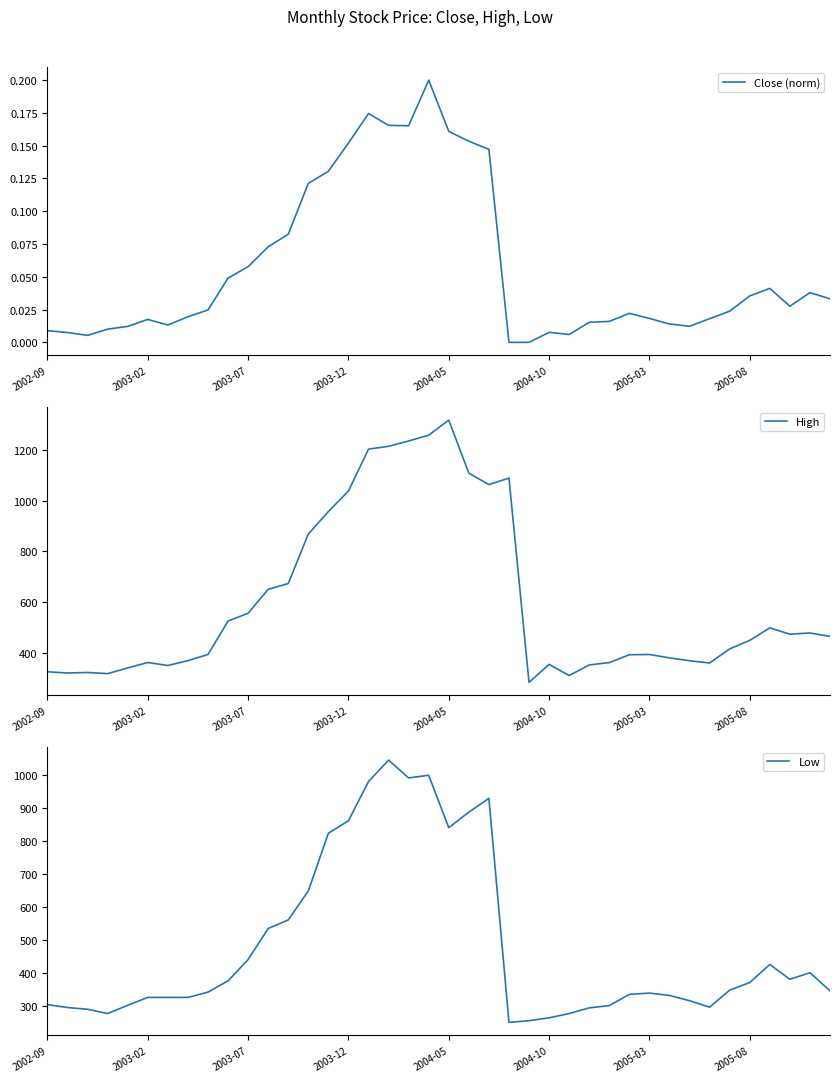

True or false: Low and Close (norm) intersect in this chart.

False